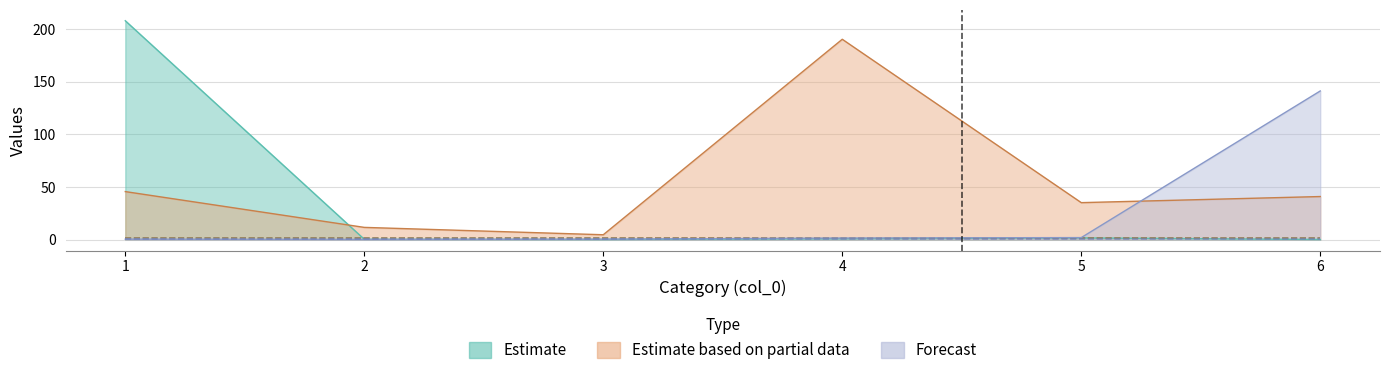

Is the value of col_1 at 3 greater than the value of col_6 at 4?

No